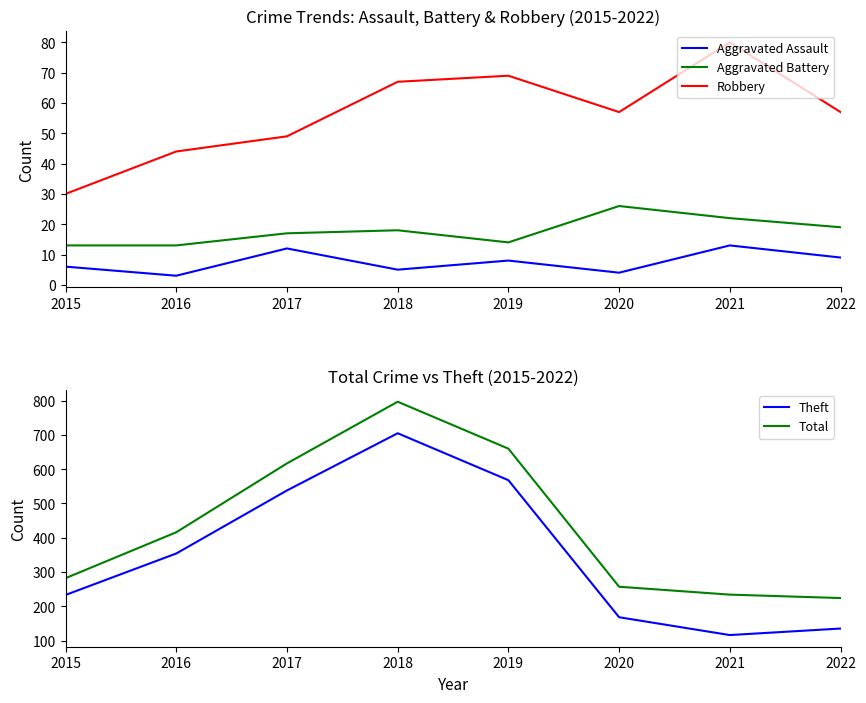

What is the value of the Aggravated Battery point at the 7th from the left?

22